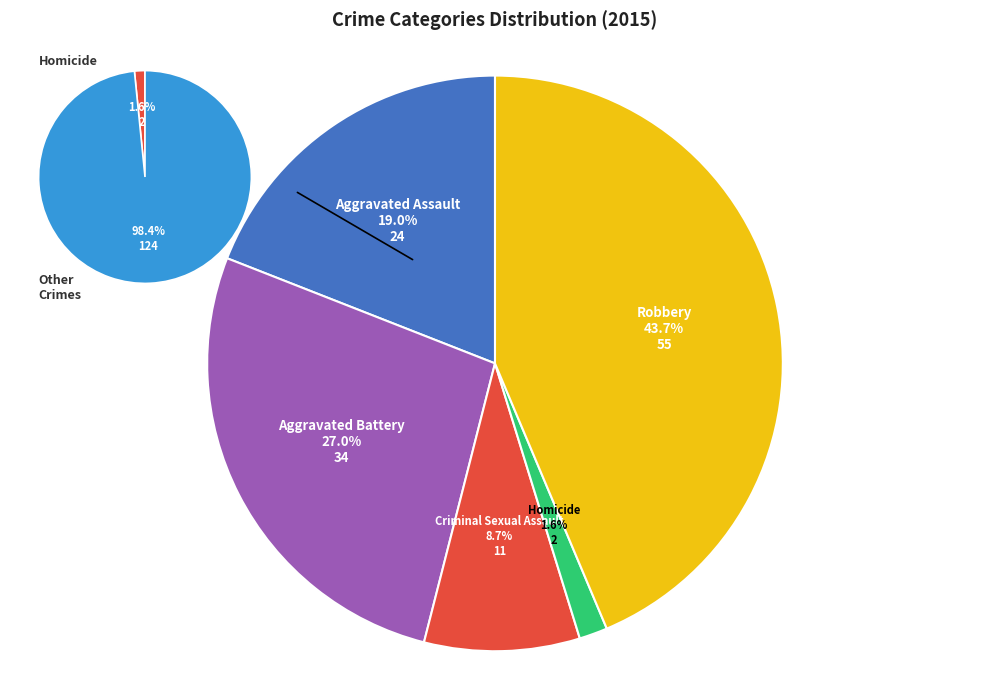

How many segments does this pie chart have?

5